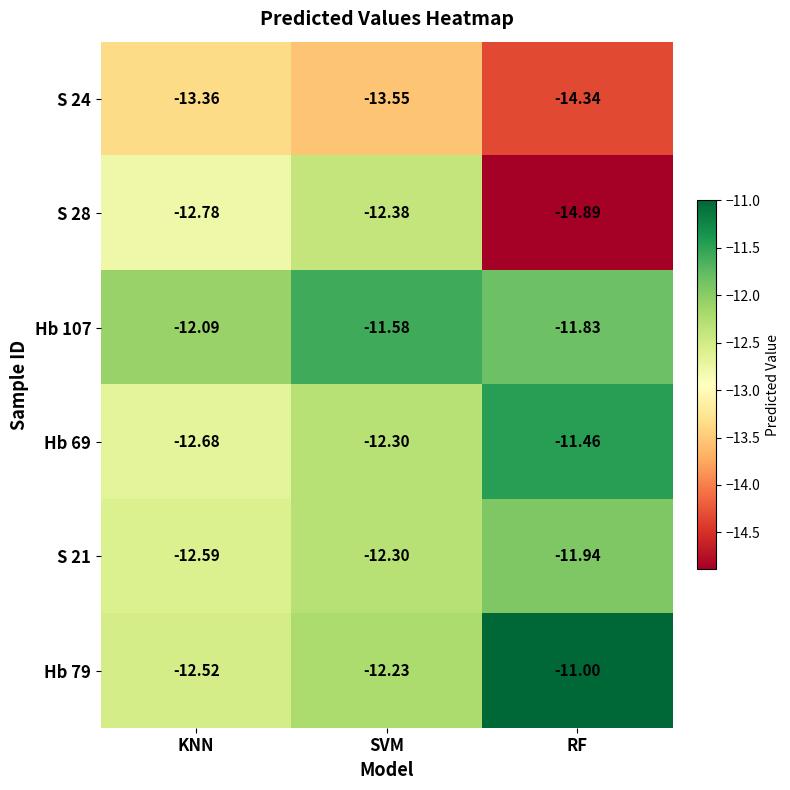

At which label is S 21 closest to -12?

RF